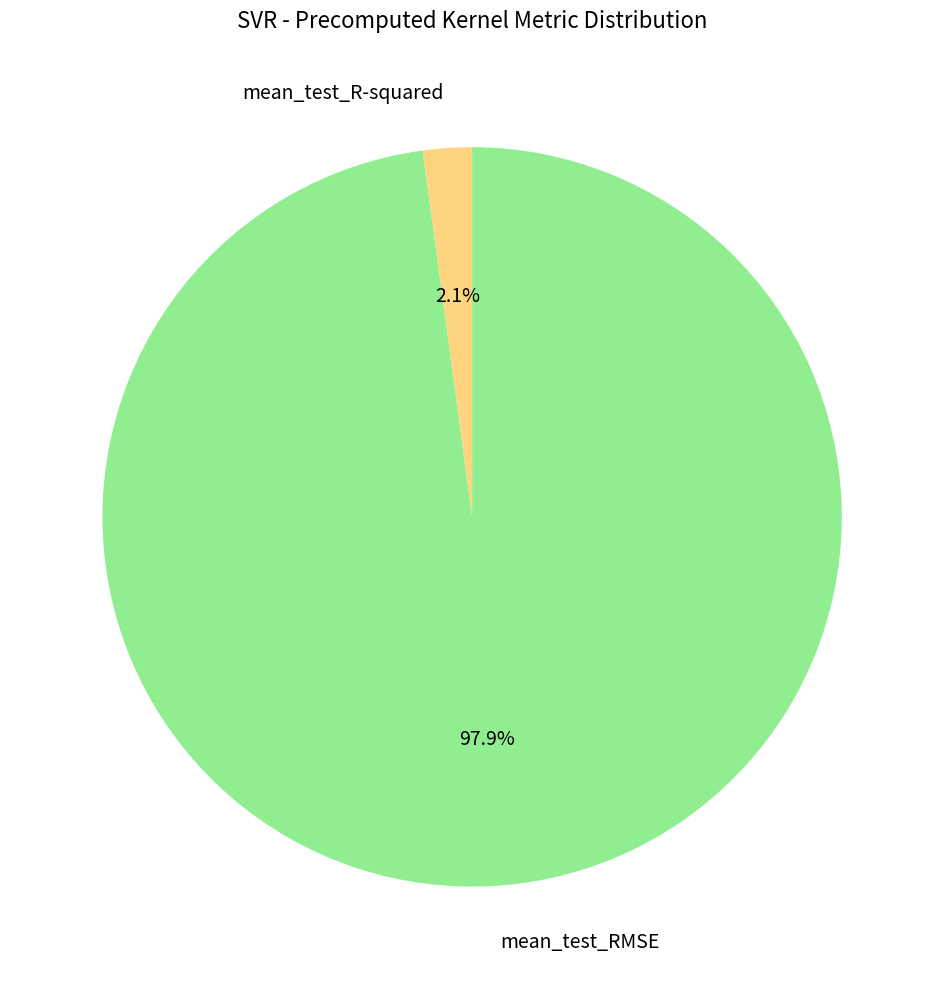

Count the number of slices in the pie.

2